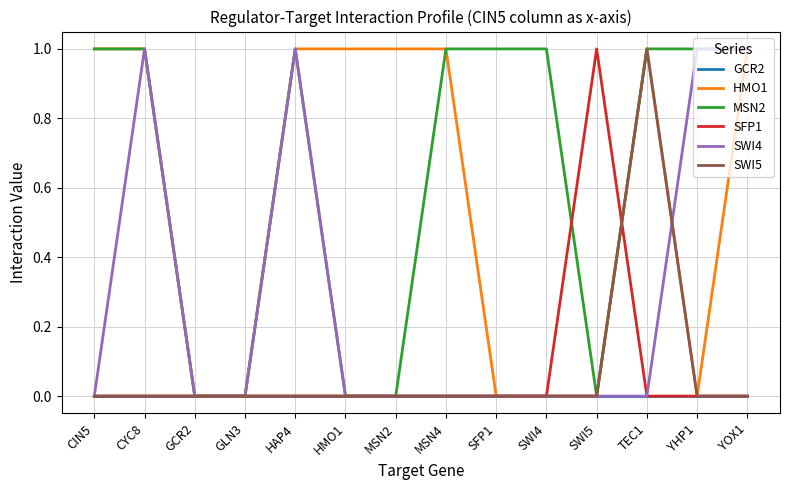

Between CIN5 and HMO1, which series saw the biggest shift?

MSN2